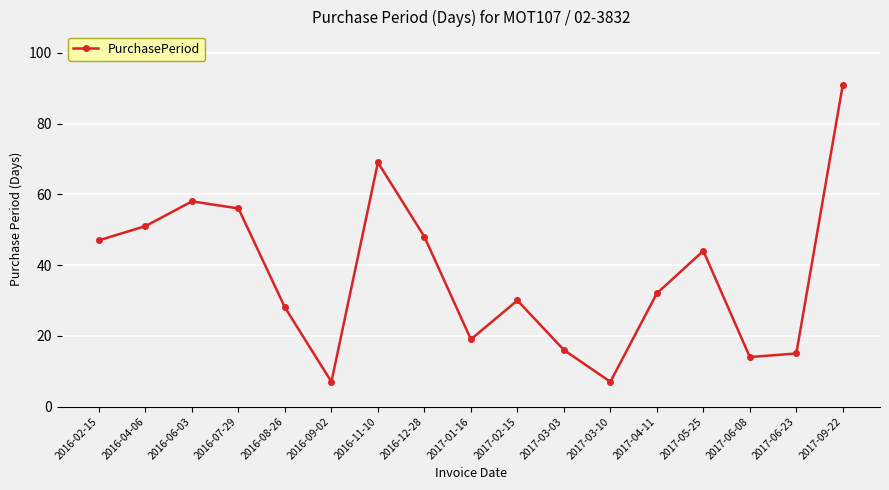

How many interior local peaks (higher than both neighbors) does the data have?

4